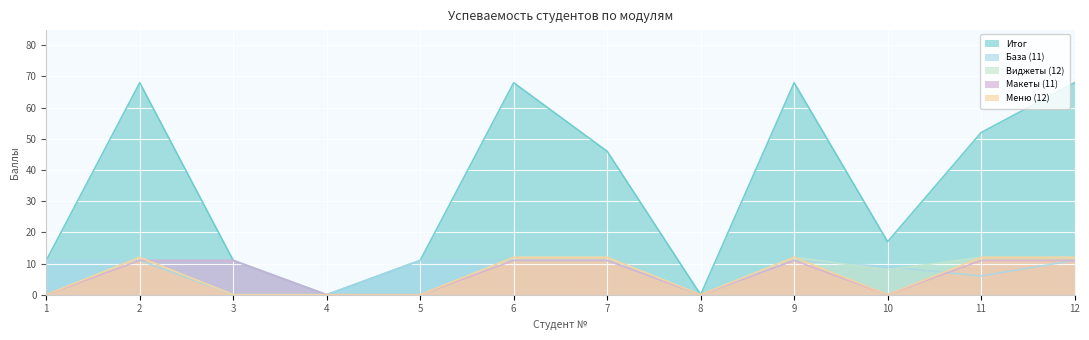

Where do Виджеты (12) and База (11) first cross each other?

1 and 2